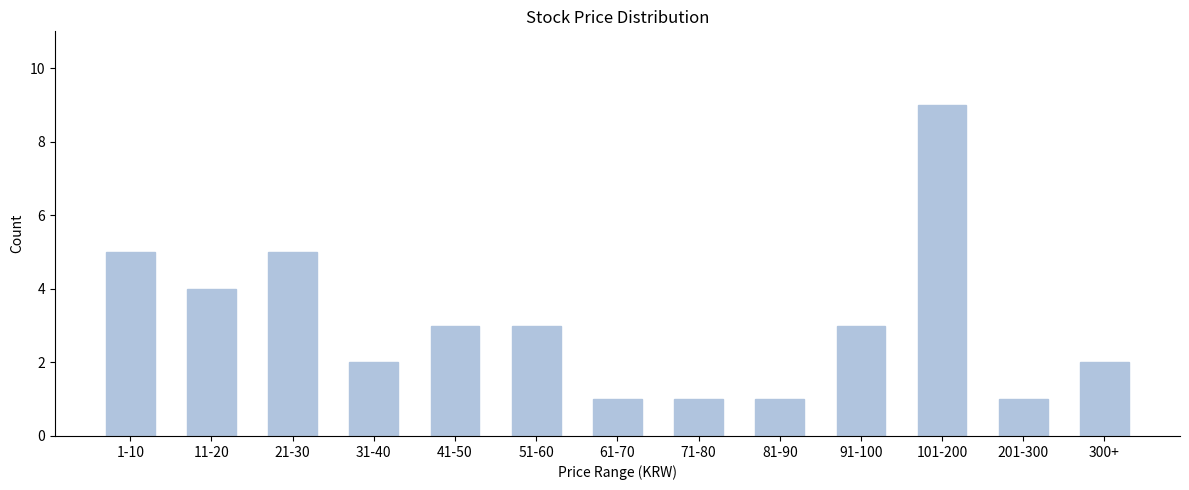

Reading left to right, what are all the values shown in this chart?

5	4	5	2	3	3	1	1	1	3	9	1	2